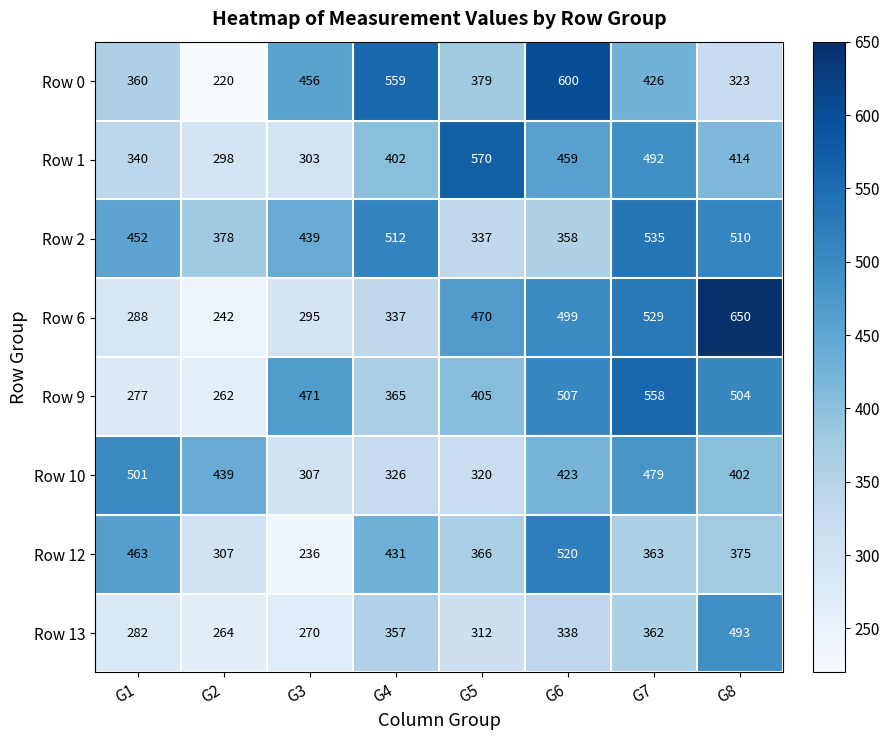

At which category is the sum across all series the highest?

G7